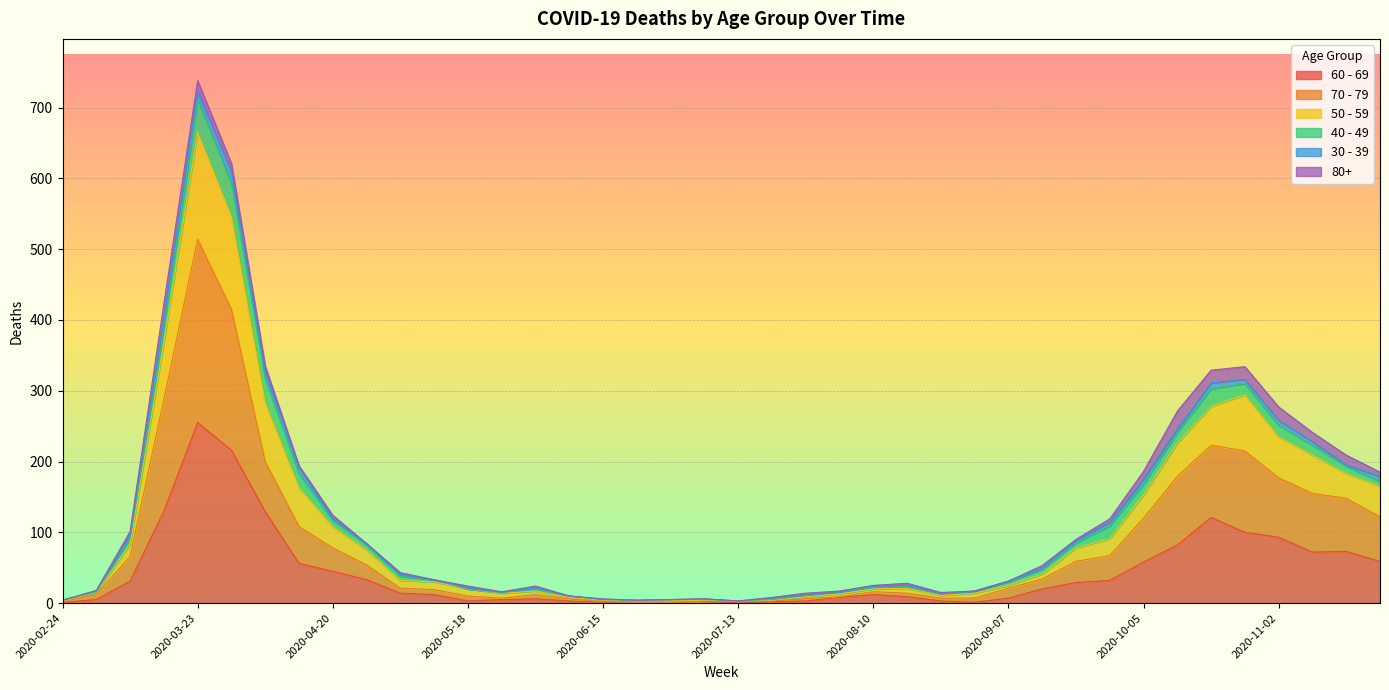

At which label does 60 - 69 first exceed 14?

2020-03-09